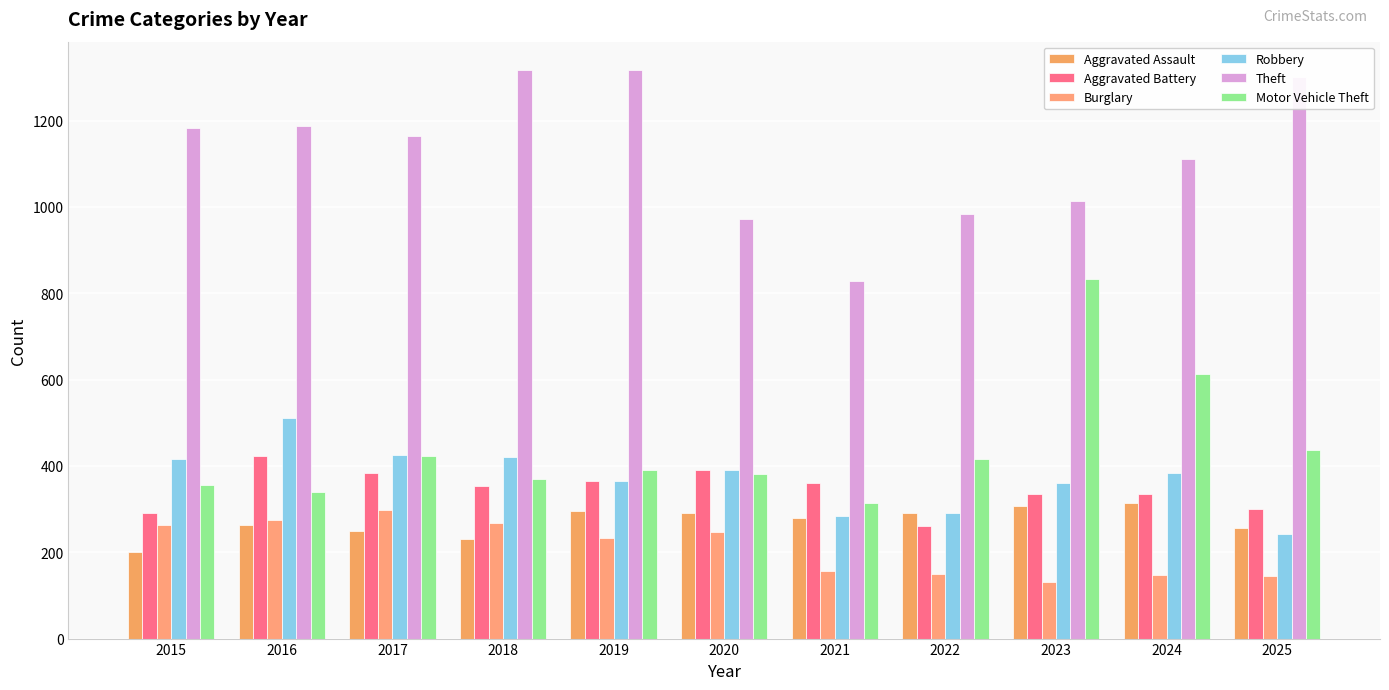

What is the sum of all Theft values?

12376